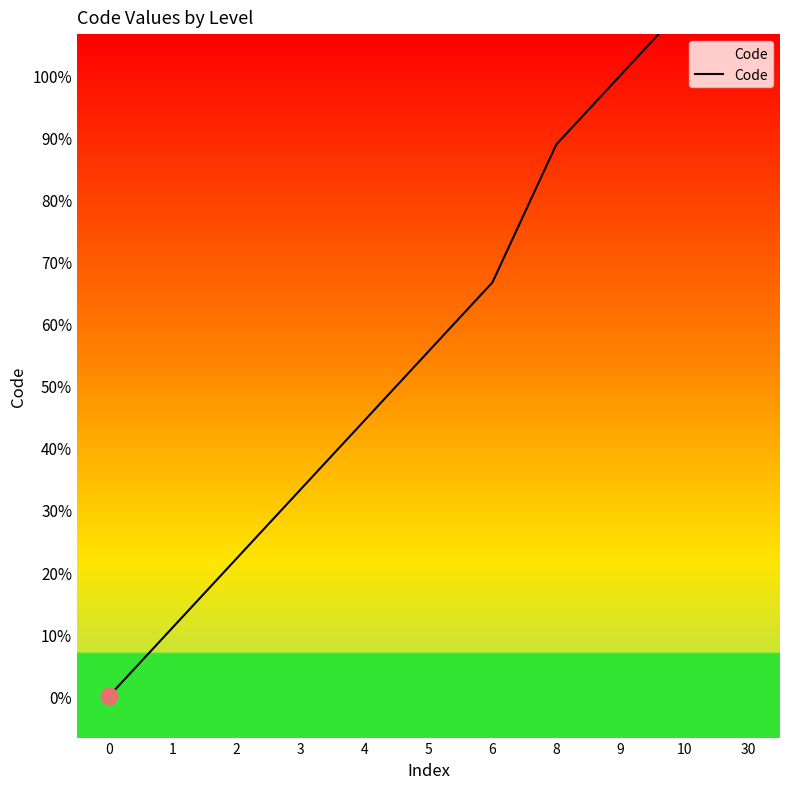

List the labels in order of value, smallest first.

0, 1, 2, 3, 4, 5, 6, 8, 9, 10, 30